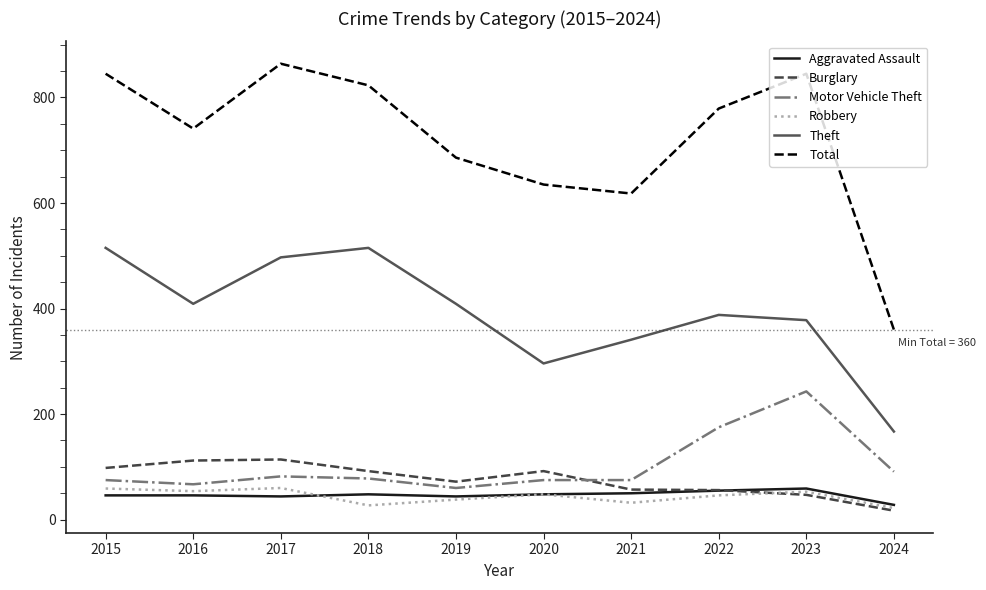

Which category has the highest value in the Motor Vehicle Theft series?

2023